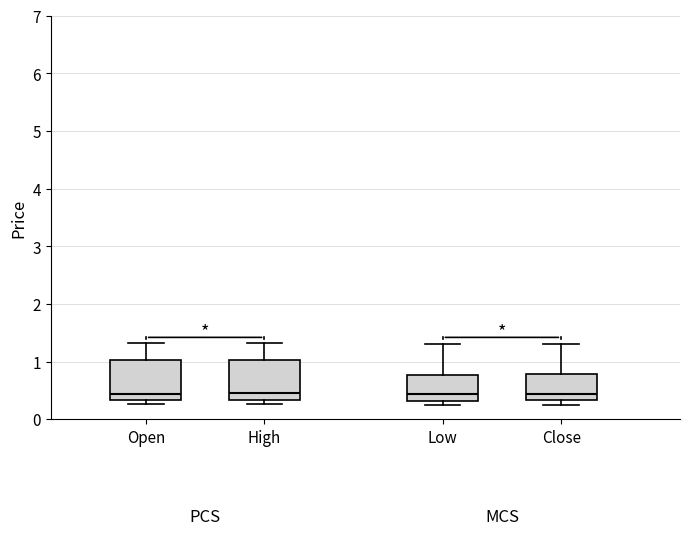

Reading left to right, transcribe this box plot: for each box, give where its median line is, the range the box spans, and where its two whiskers end, as read against the y-axis. The values are not printed on the chart, so give them approximately, as read against the axis.

Open: median 0.4, box 0.3 to 1.0, whiskers 0.3 (just below the box's lower edge) to 1.3
High: median 0.5, box 0.3 to 1.0, whiskers 0.3 (just below the box's lower edge) to 1.3
Low: median 0.4, box 0.3 to 0.8, whiskers 0.2 to 1.3
Close: median 0.4, box 0.3 to 0.8, whiskers 0.2 to 1.3